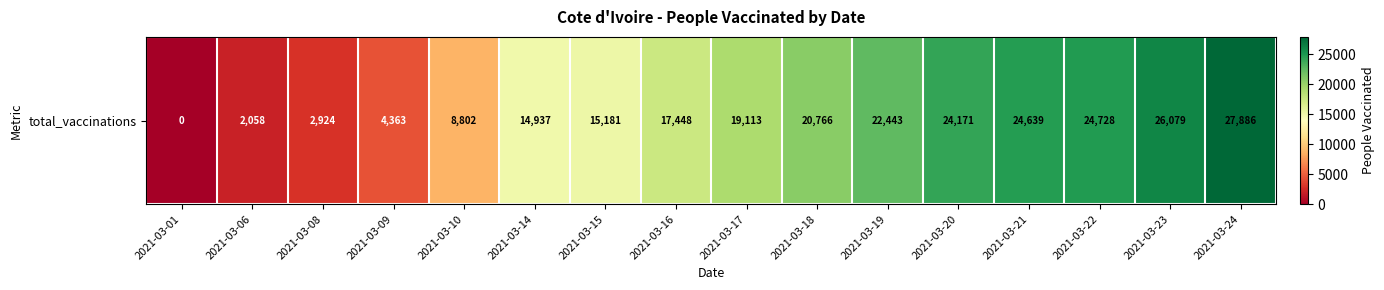

Rank the categories by value from highest to lowest.

2021-03-24, 2021-03-23, 2021-03-22, 2021-03-21, 2021-03-20, 2021-03-19, 2021-03-18, 2021-03-17, 2021-03-16, 2021-03-15, 2021-03-14, 2021-03-10, 2021-03-09, 2021-03-08, 2021-03-06, 2021-03-01